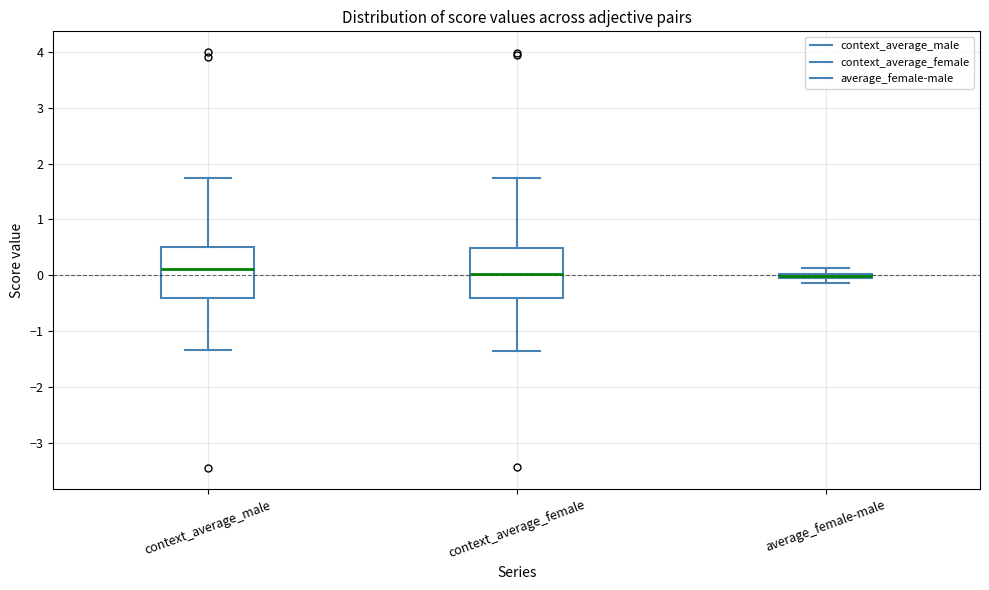

Where is the upper edge of the box for context_average_female on the y-axis? The values are not printed on the chart, so give them approximately, as read against the axis.

0.5